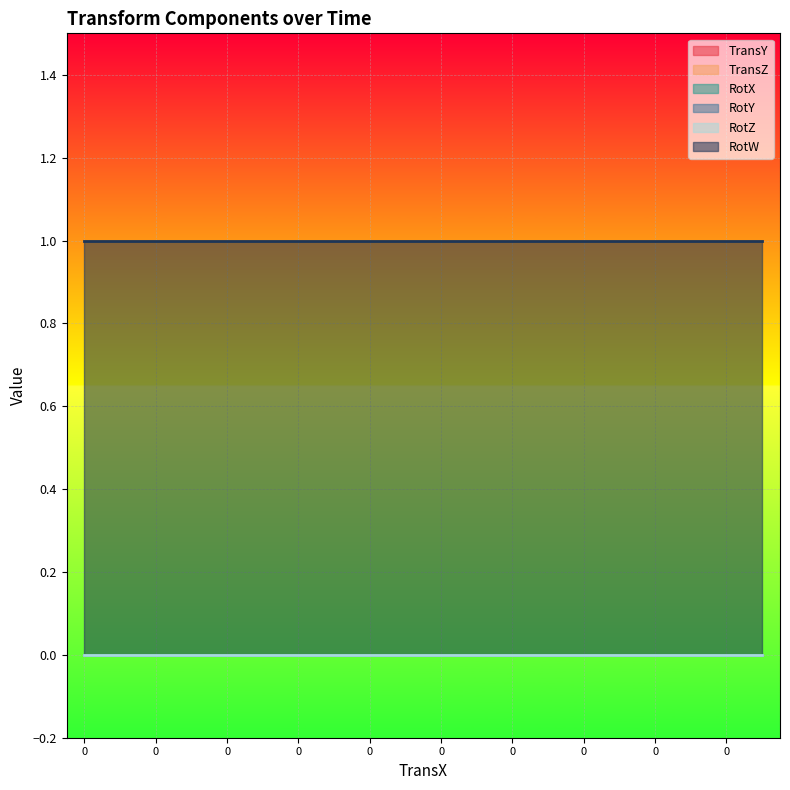

How many data points does each series have?

20